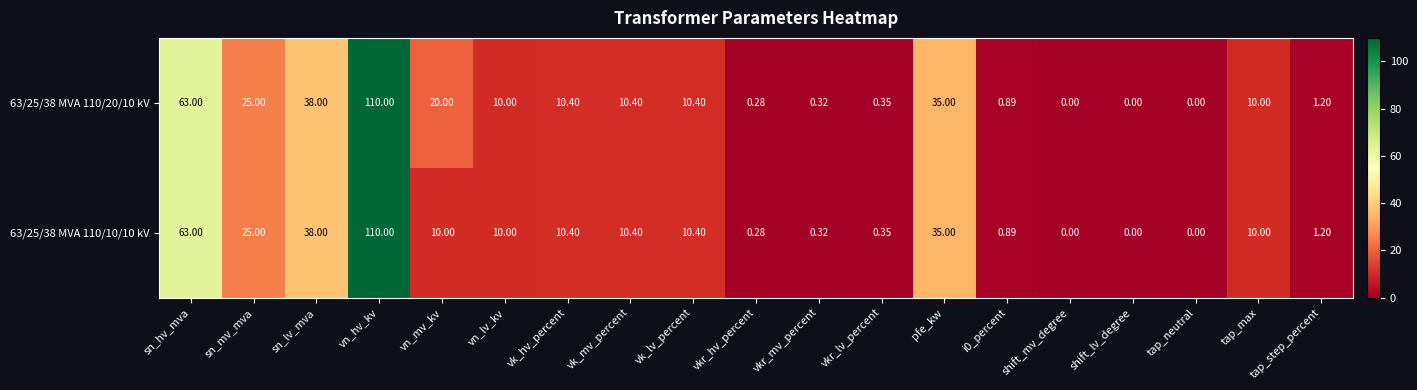

What is the greatest value displayed?

110.0